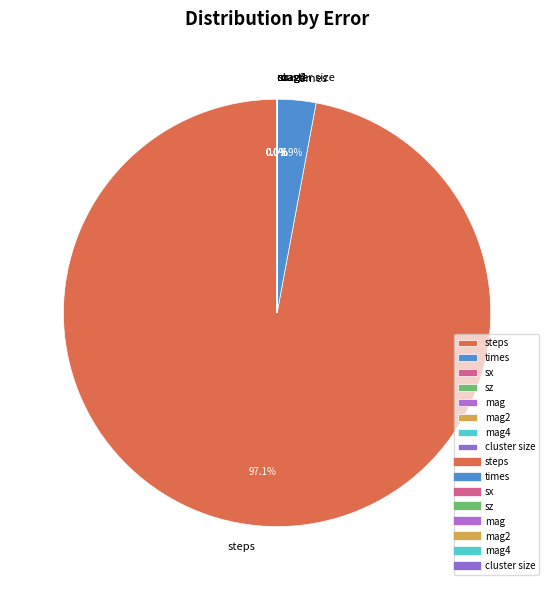

Which category has the biggest portion of the pie?

steps